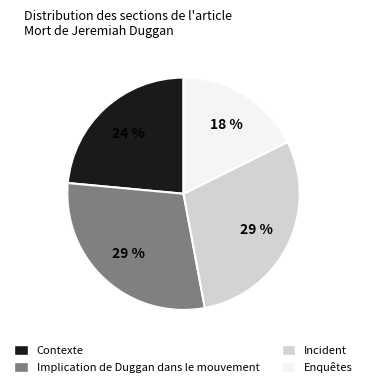

Is it true that Contexte is 11% of the pie?

False